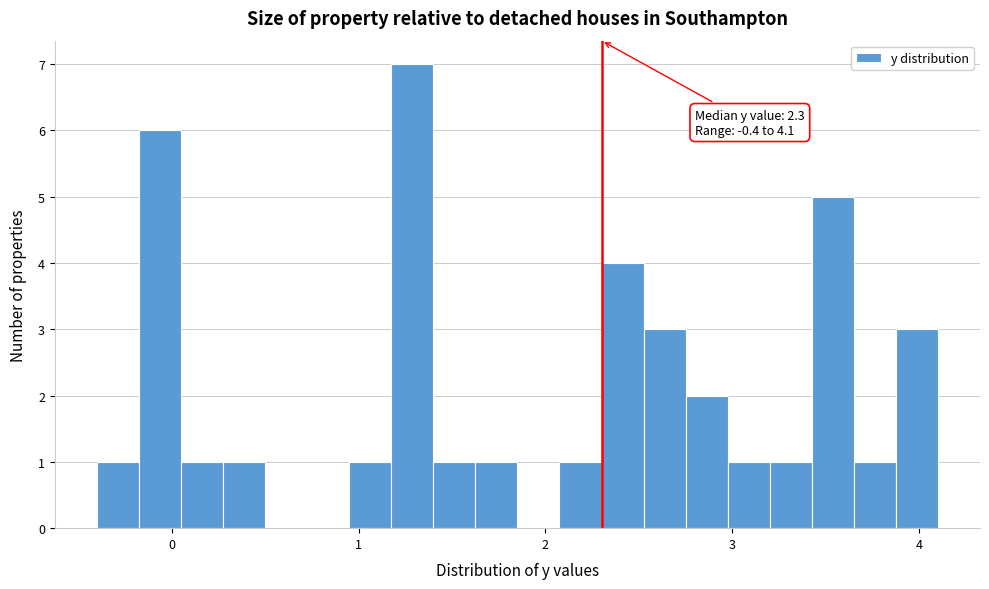

Read against the x-axis, roughly where is the centre of the tallest bar?

1.3